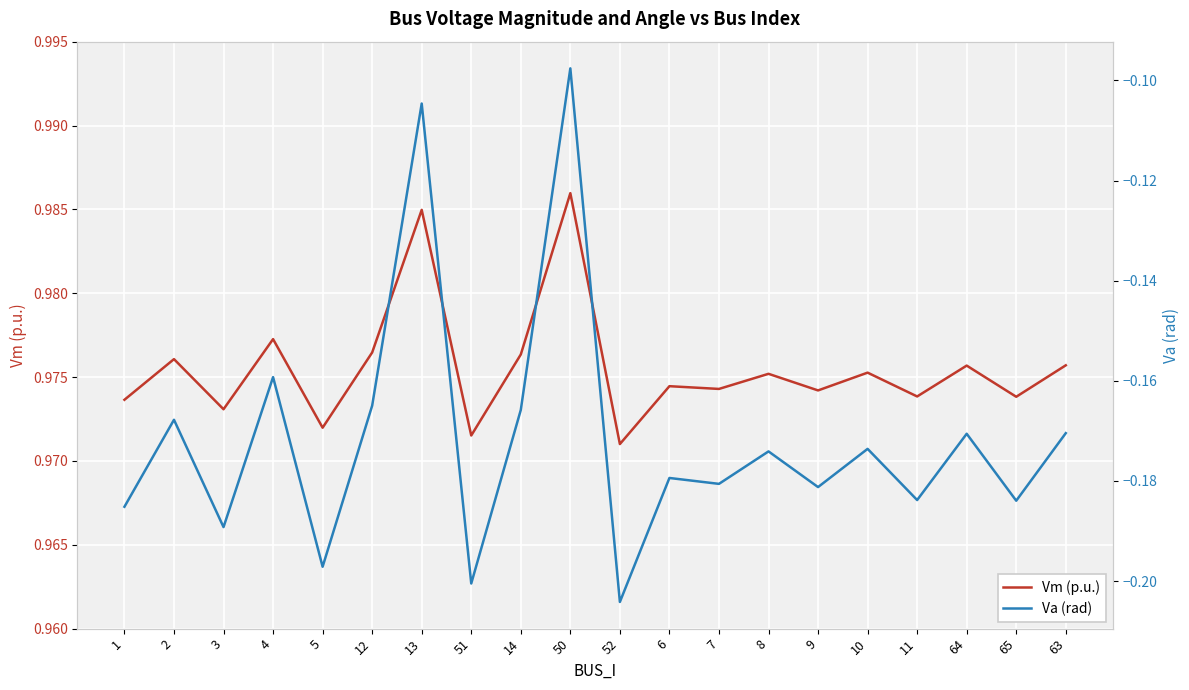

True or false: Vm (p.u.) and Va (rad) cross at least once.

False